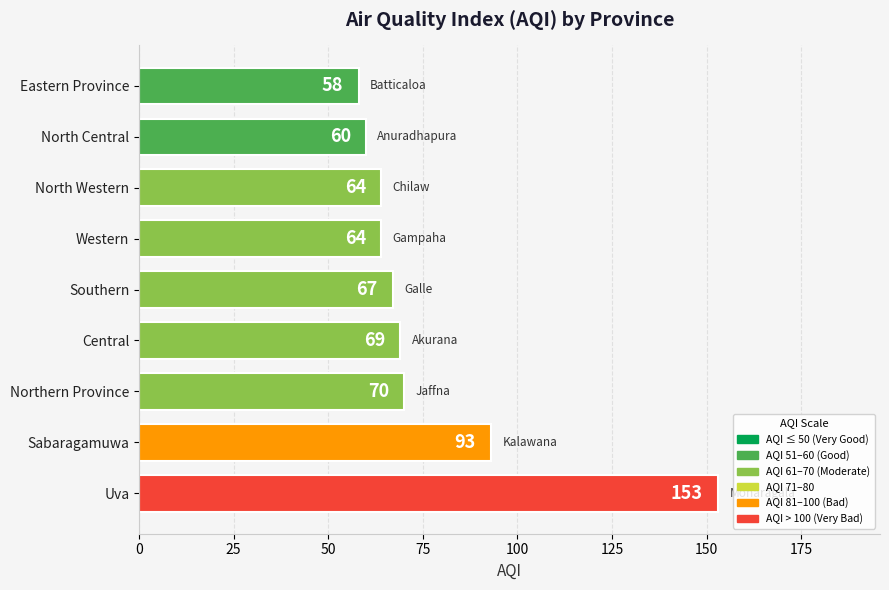

Are the bars horizontal?

Yes